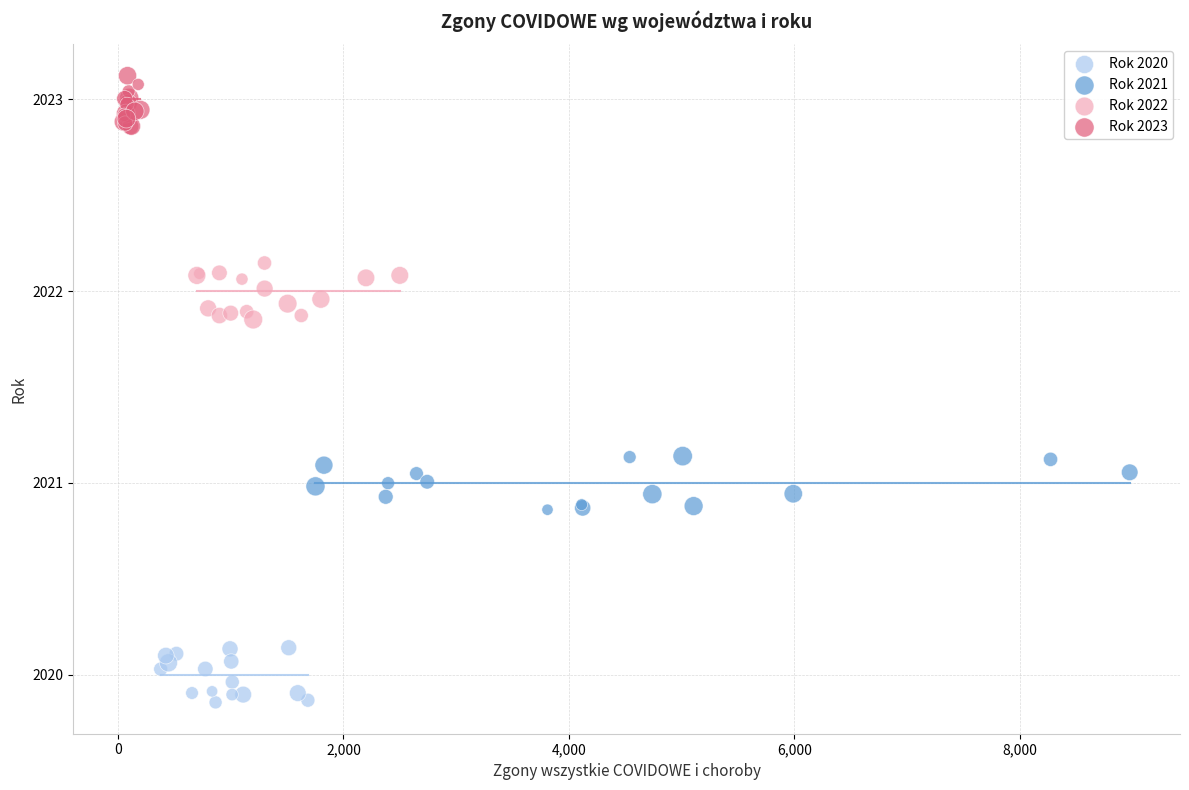

Which series contains the lowest Y value?

Rok 2020